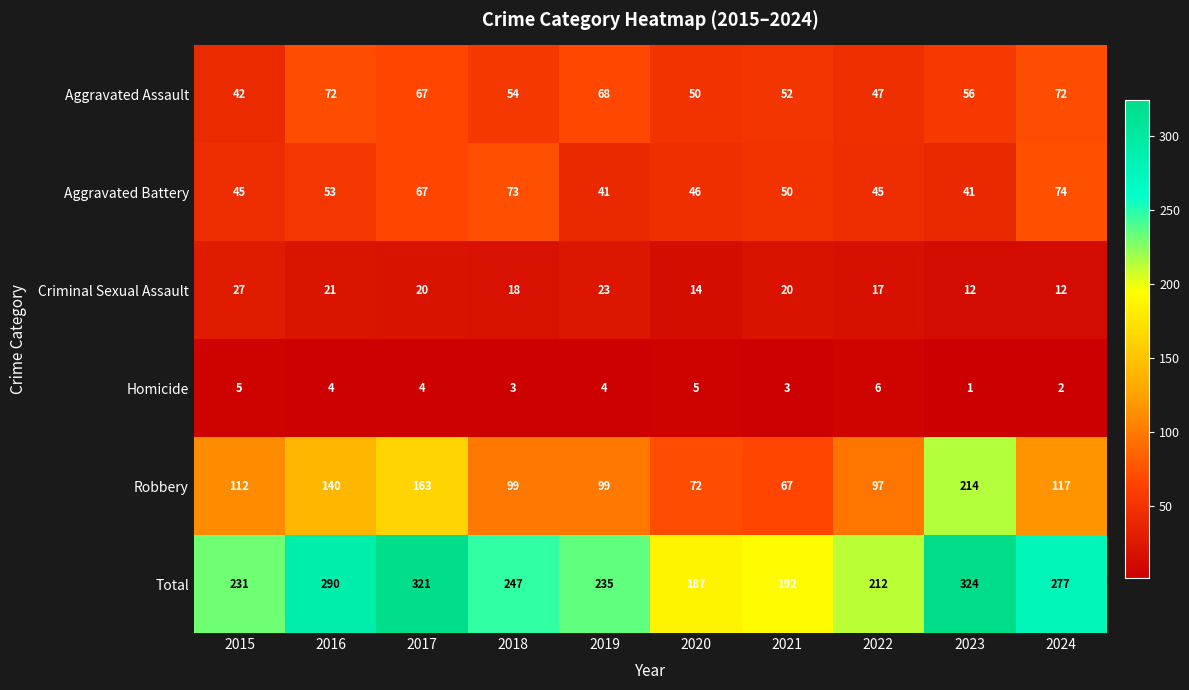

Which series has the largest total across all categories?

Total